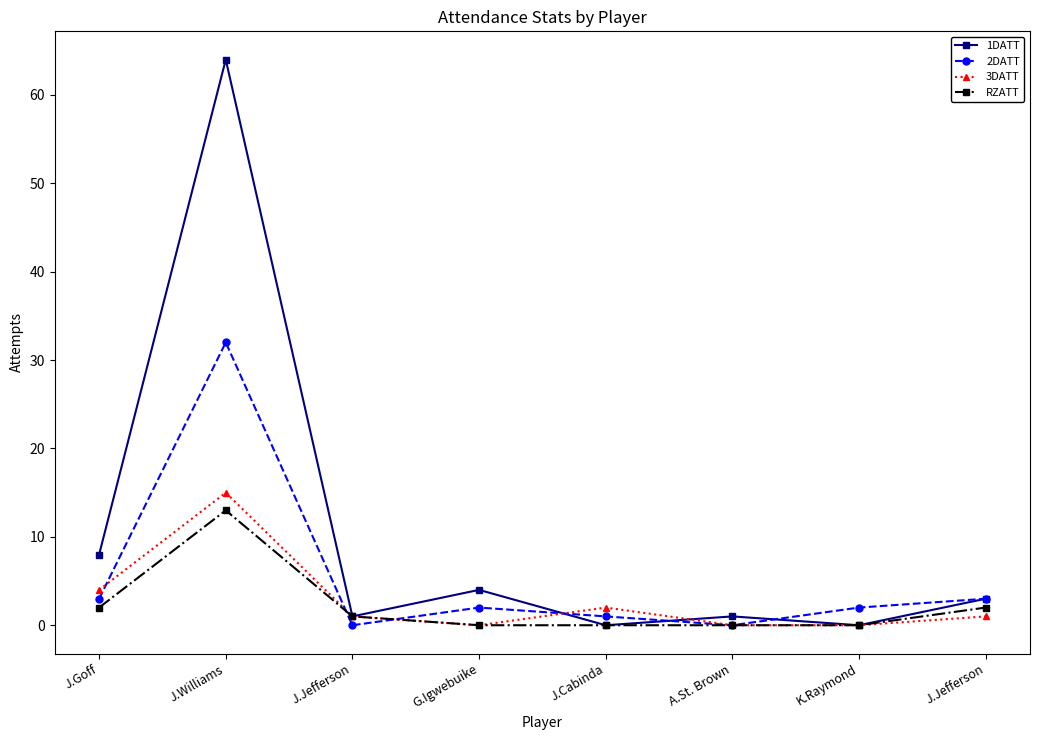

How many lines are shown in the chart?

4